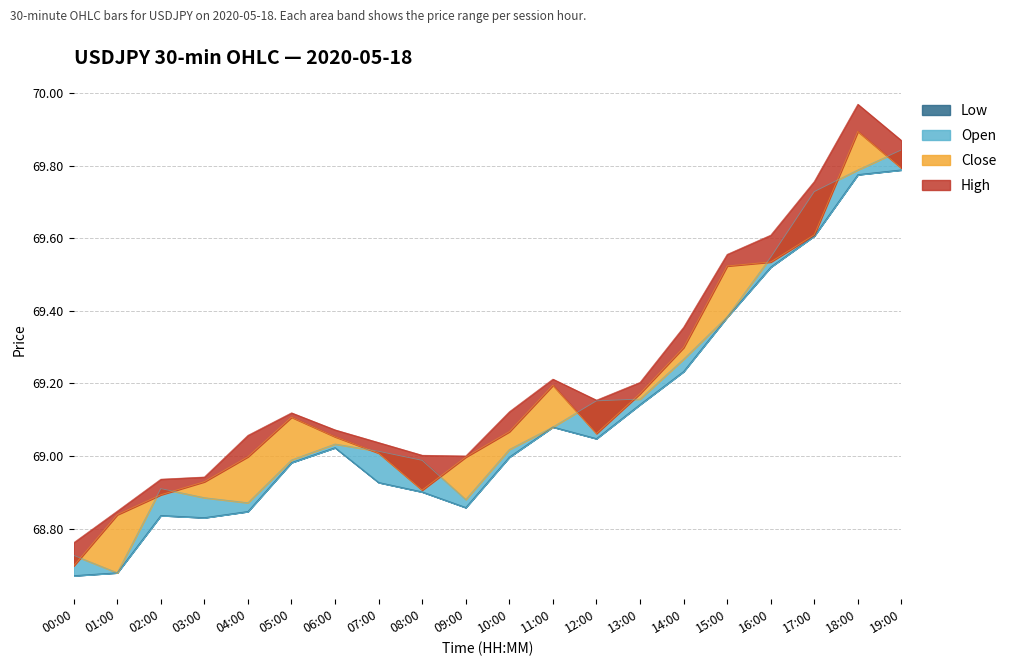

Rank the series at 12:00 from lowest to highest value.

low, close, open, high